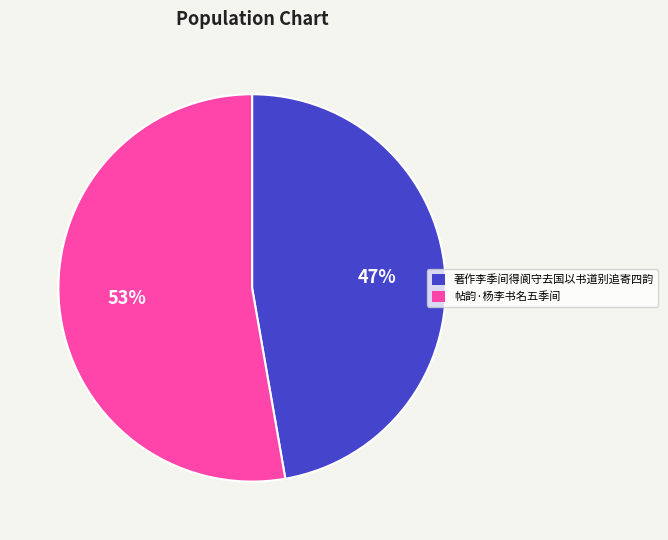

Which slice is the largest?

帖韵·杨李书名五季间